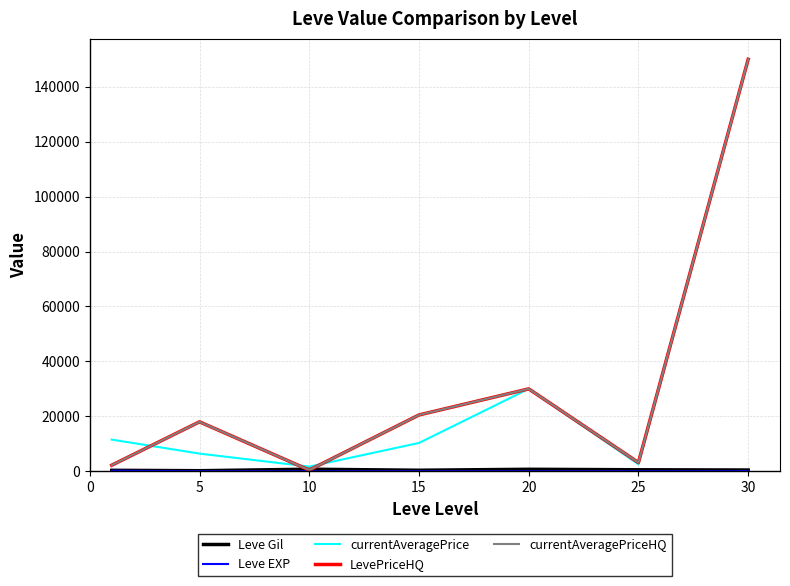

What is the value of the Leve Gil point at the 2nd from the left?

201.7